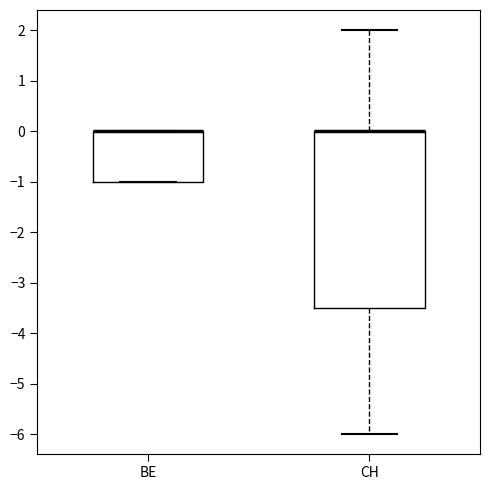

Reading left to right, transcribe this box plot: for each box, give where its median line is, the range the box spans, and where its two whiskers end, as read against the y-axis. The values are not printed on the chart, so give them approximately, as read against the axis.

BE: median 0.0 (drawn on the box's upper edge), box -1.0 to 0.0, whiskers -1.0 to 0.0
CH: median 0.0 (drawn on the box's upper edge), box -3.5 to 0.0, whiskers -6.0 to 2.0